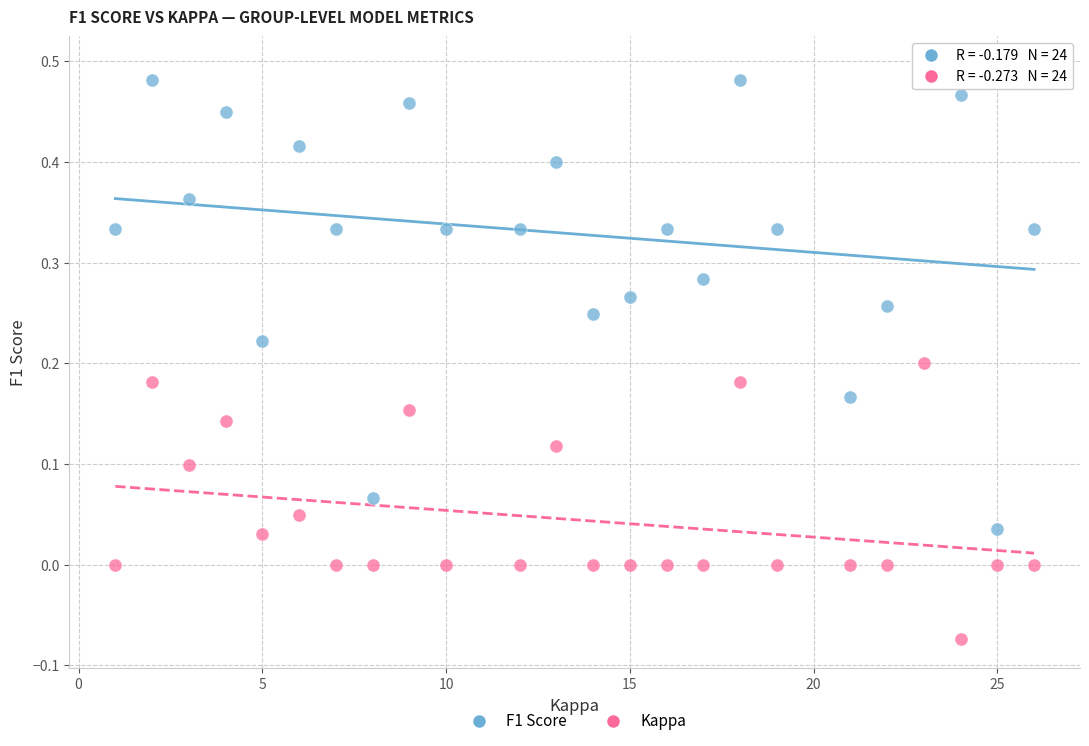

Which series reaches the minimum Y coordinate?

Kappa